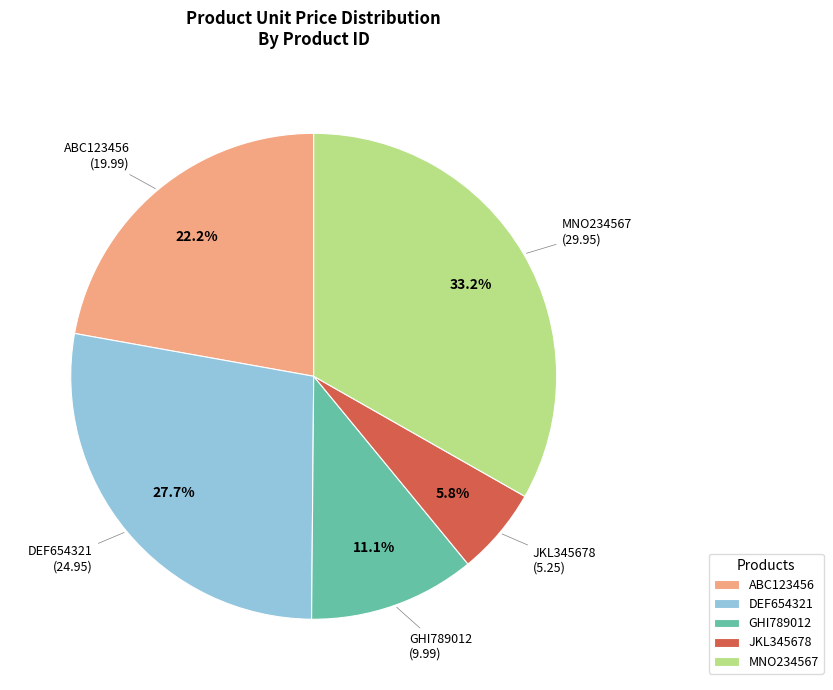

Count the number of slices in the pie.

5